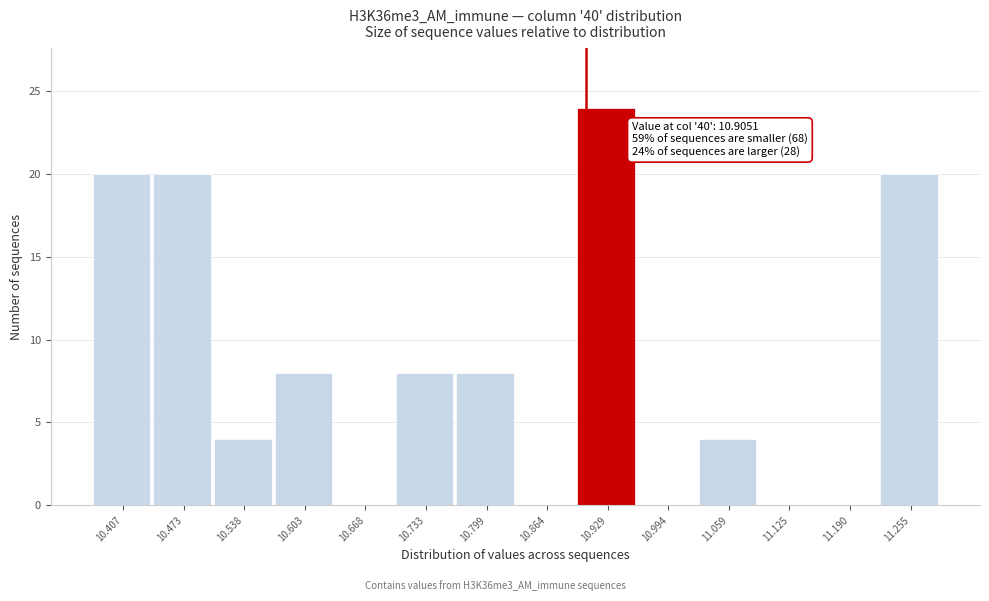

Over which range of the x-axis is the bar tallest?

10.90 to 10.96